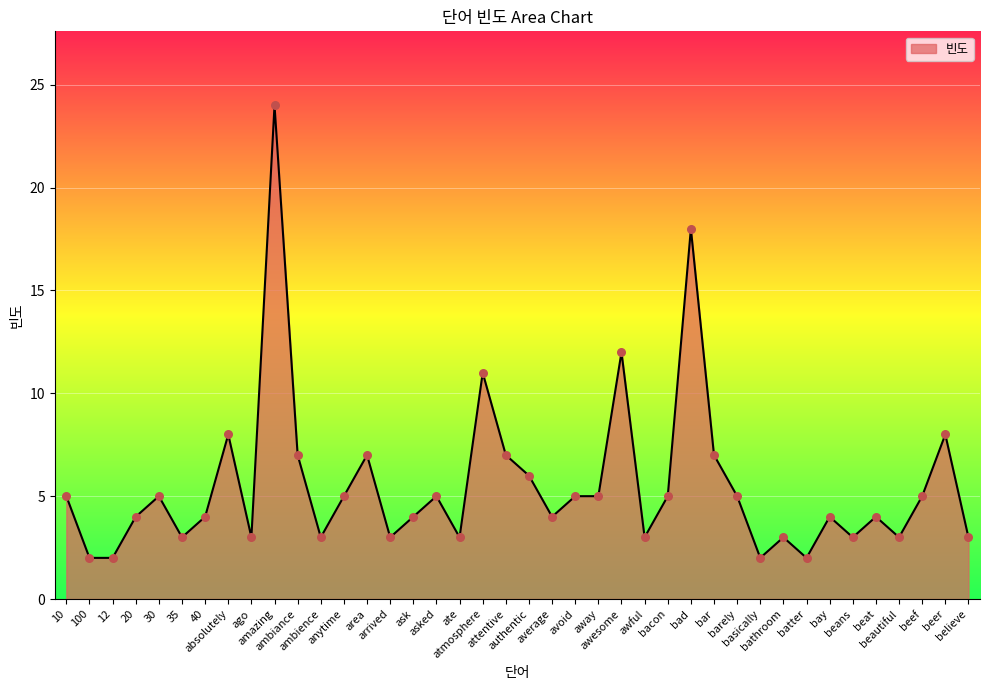

What is the change in value from 10 to average?

-1